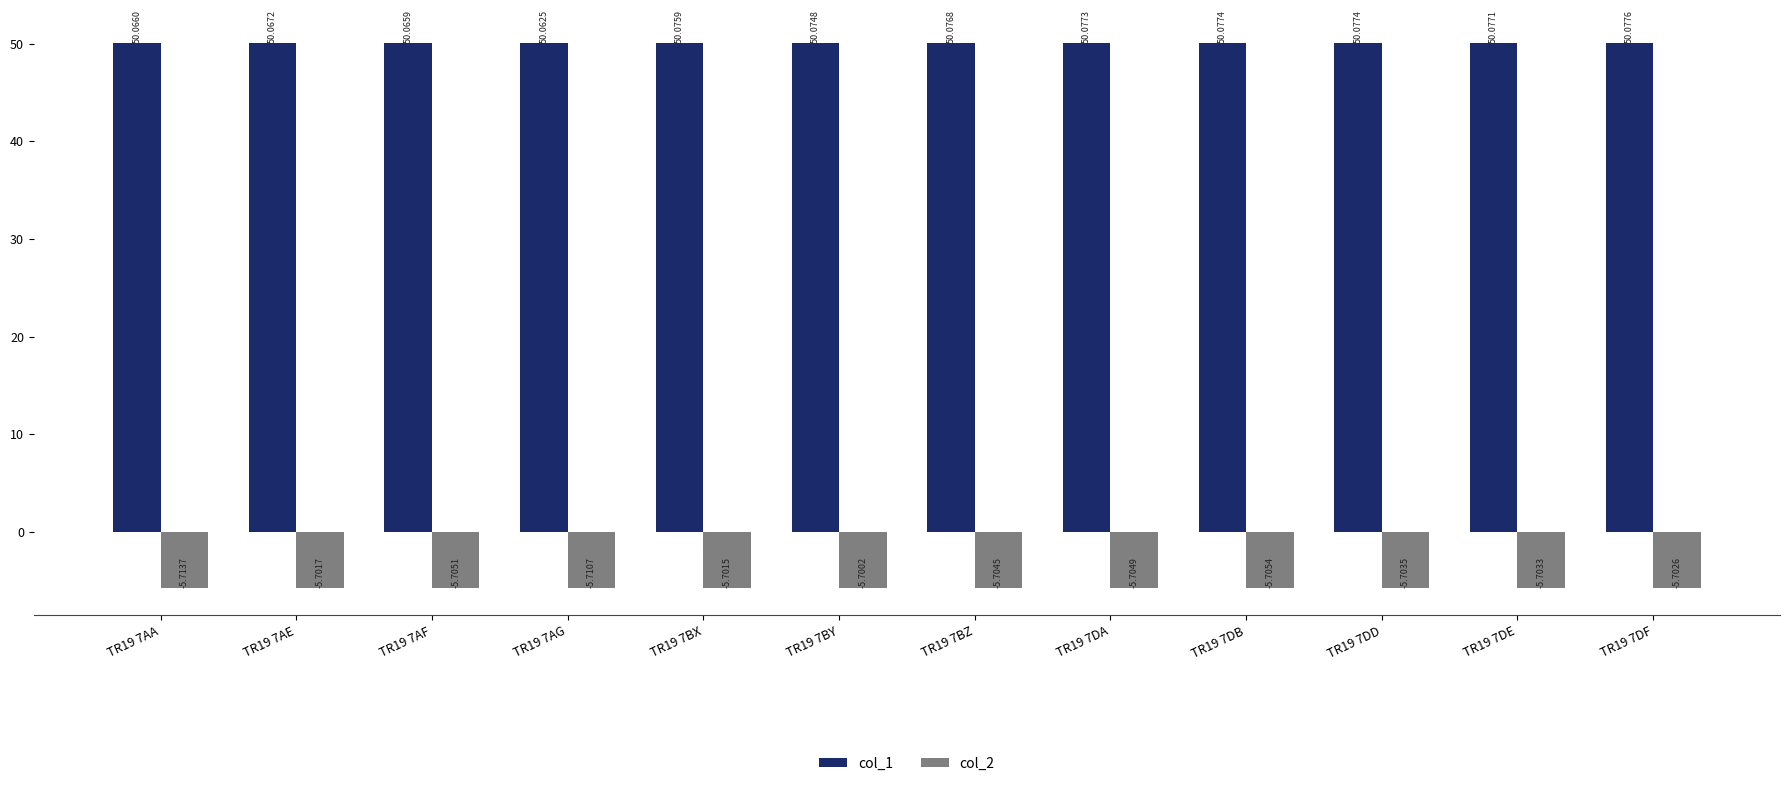

What are all the series names shown in the legend?

col_1, col_2